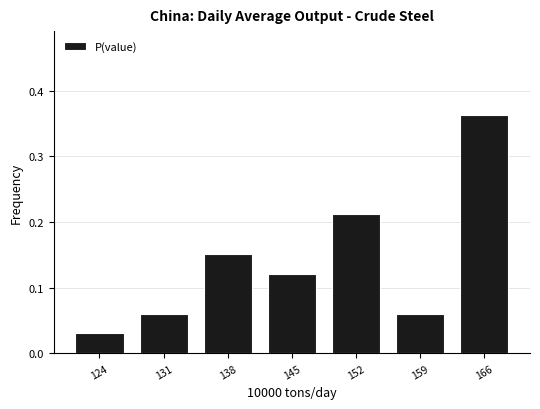

Reading left to right, list every bar in this chart as the range it spans on the x-axis followed by its height. Neither the bar edges nor the heights are printed on the chart, so give them approximately, as read against the axes.

121 to 128: 0.03
128 to 135: 0.06
135 to 142: 0.15
142 to 149: 0.12
149 to 155: 0.21
155 to 162: 0.06
162 to 169: 0.36